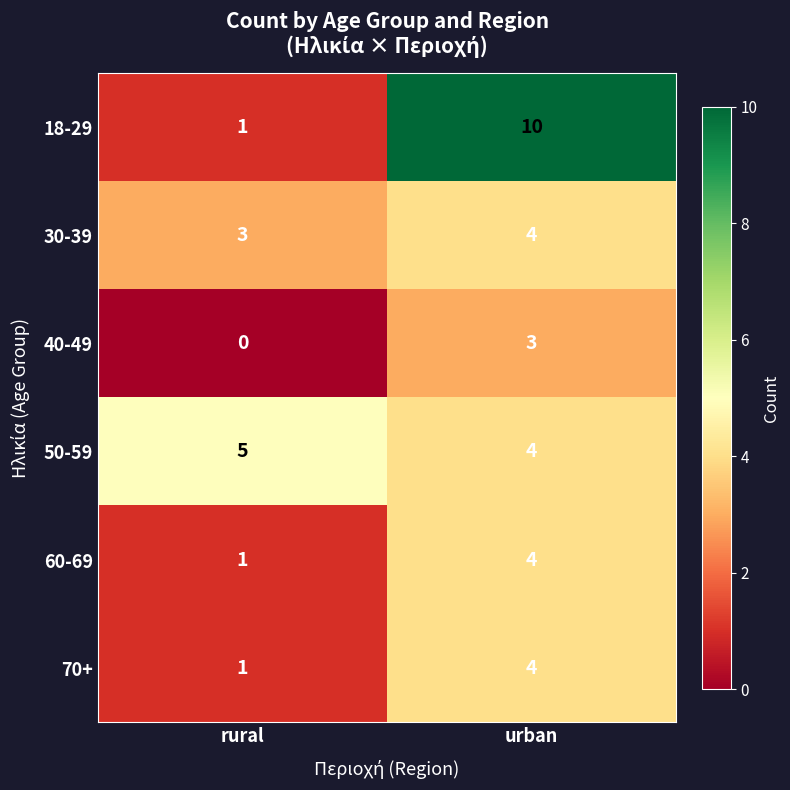

The 60-69 series shows 1 at rural. True or false?

True